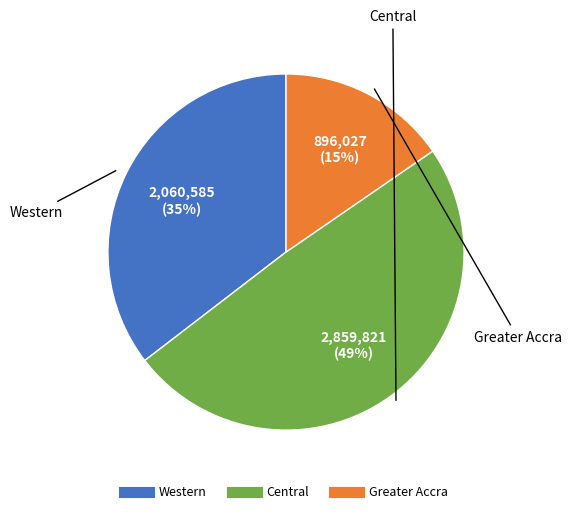

To the nearest percent, what is the average slice percentage?

33%